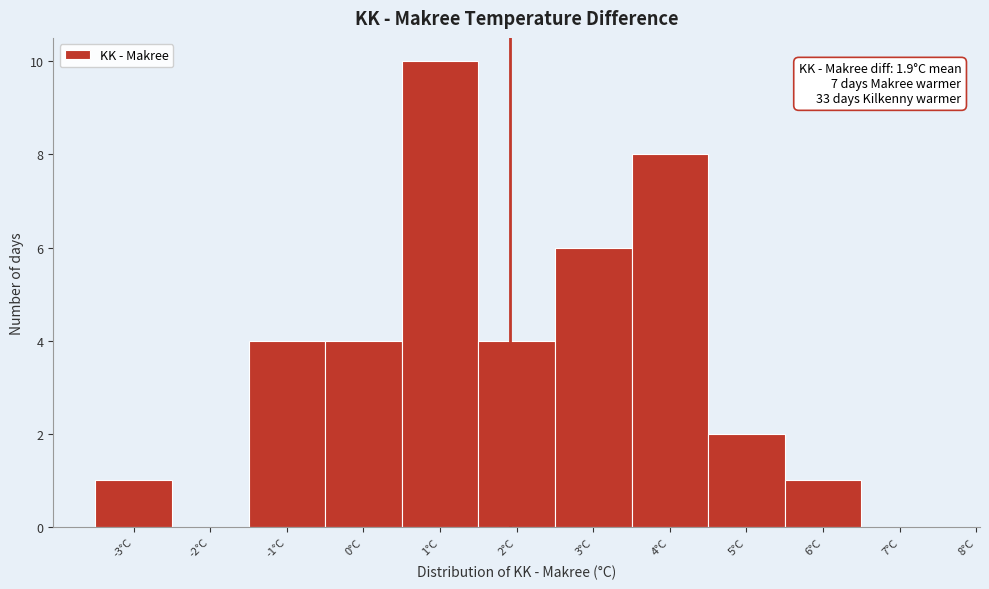

Which range on the x-axis has the tallest bar?

0.5 to 1.5